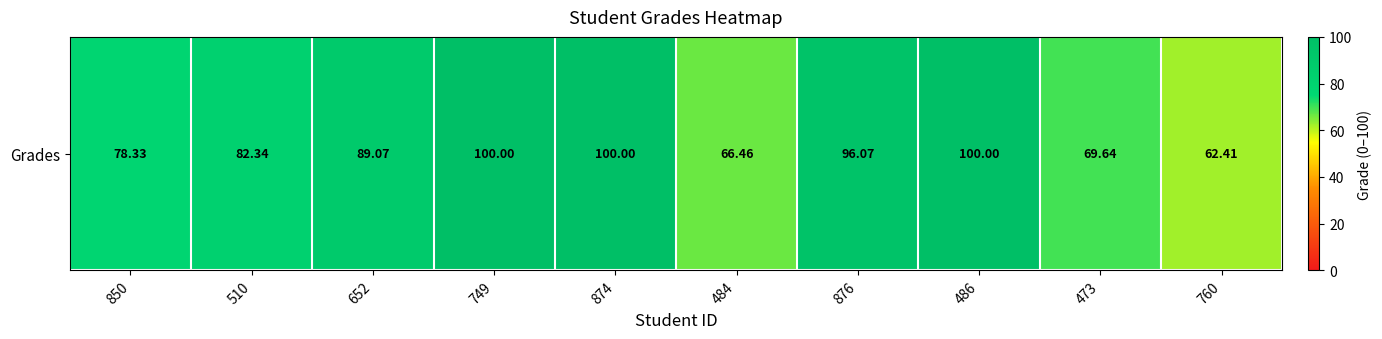

What is the difference between the second highest and minimum values?

37.6